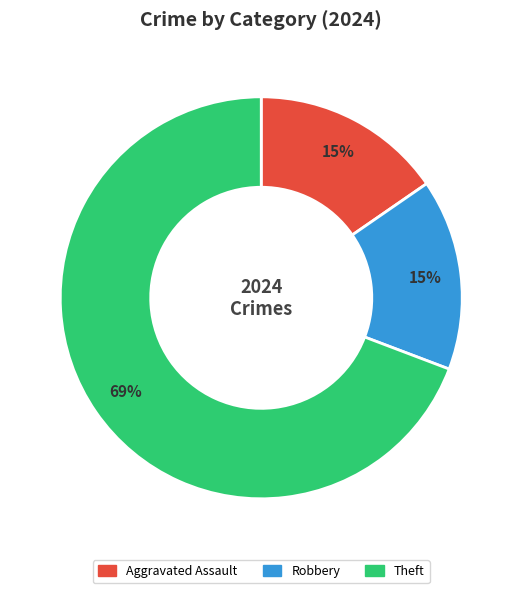

Is there any slice that represents more than half of the pie?

Yes